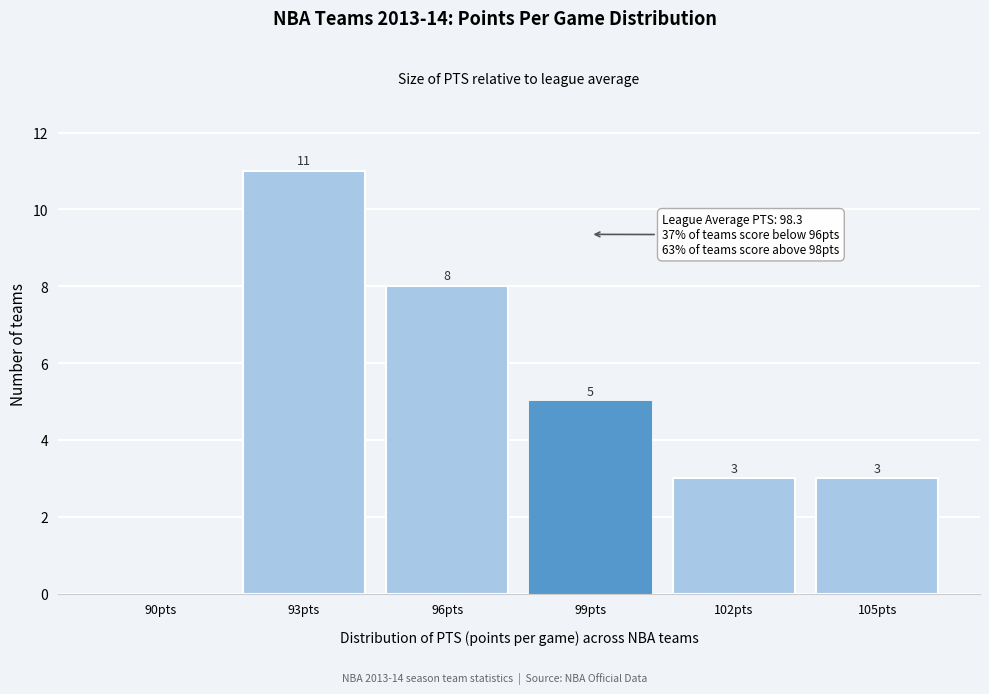

Reading left to right, extract all data points from this chart.

90pts=0	93pts=11	96pts=8	99pts=5	102pts=3	105pts=3